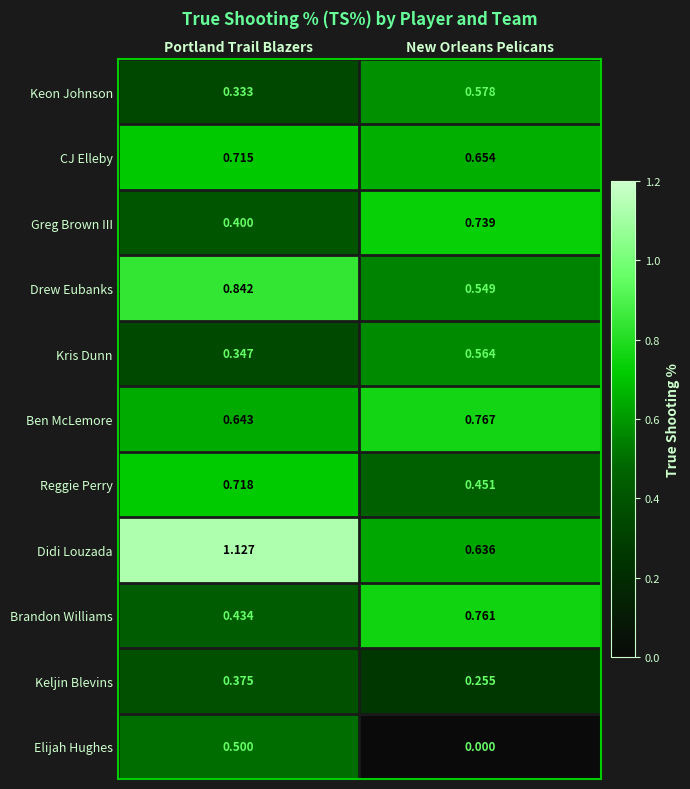

Which category has the lowest value across all series?

New Orleans Pelicans